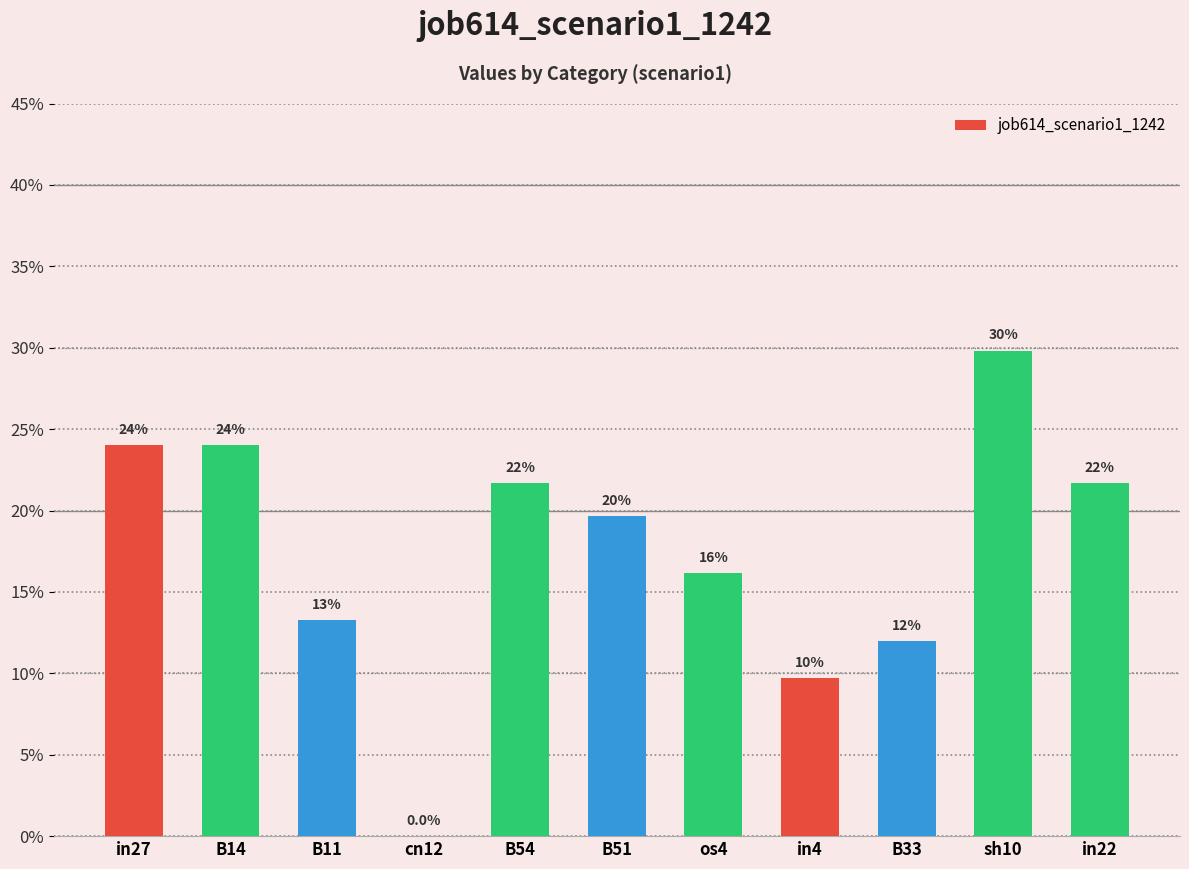

What is the difference between the maximum and minimum values?

0.3